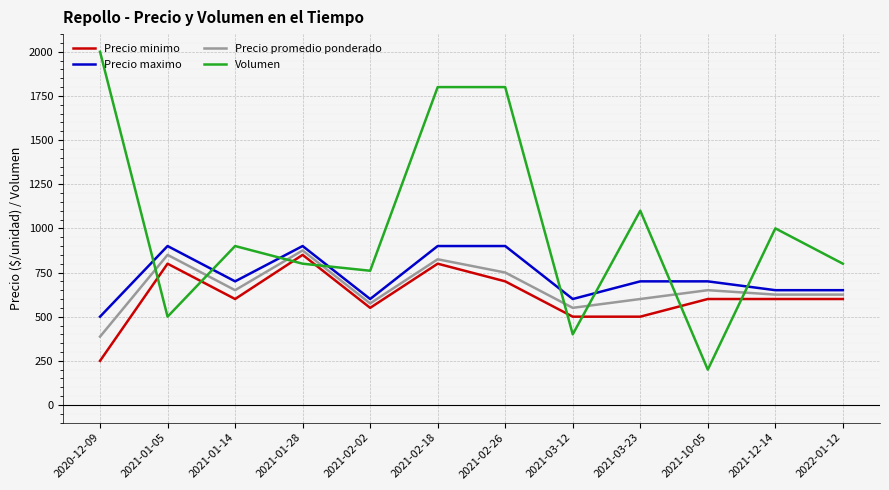

At which category is the sum across all series the highest?

2021-02-18